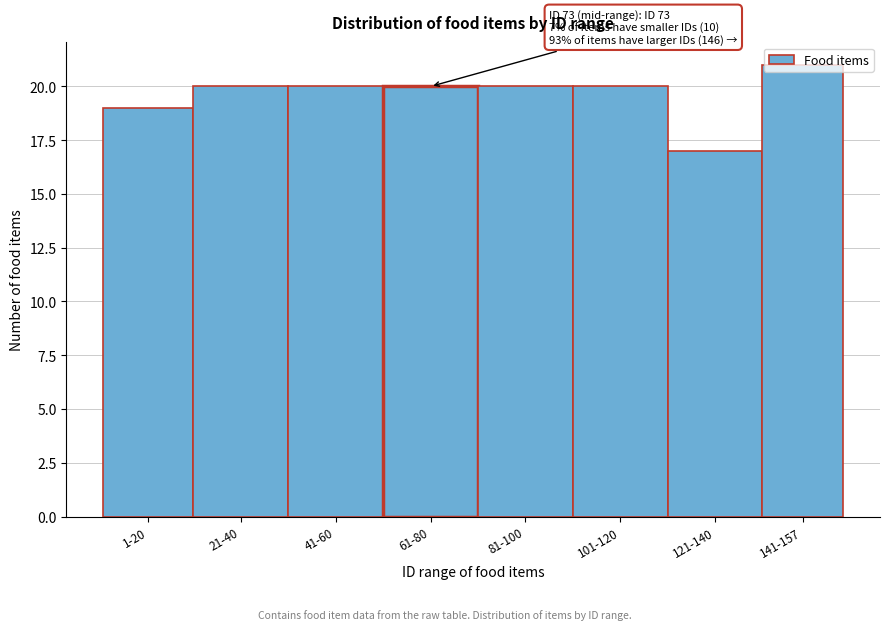

What is the average value?

20